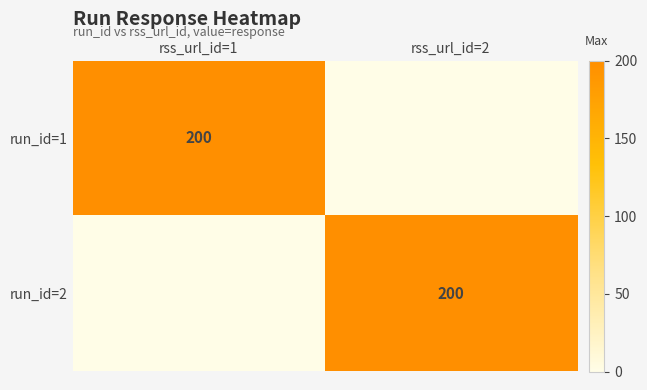

Is it true that run_id=2 equals 277 at rss_url_id=2?

False